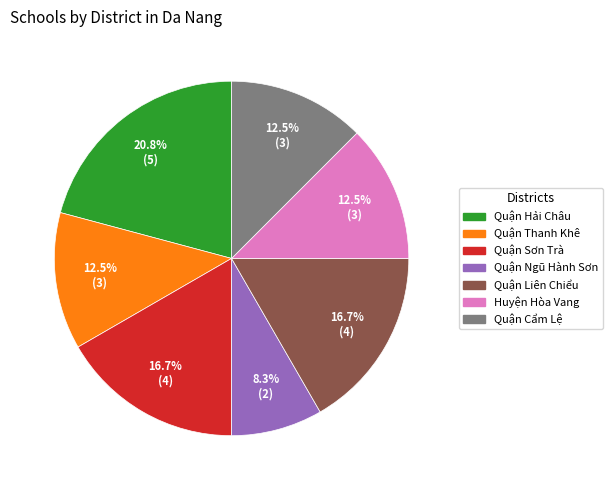

Does Quận Thanh Khê represent more than half of the total?

No